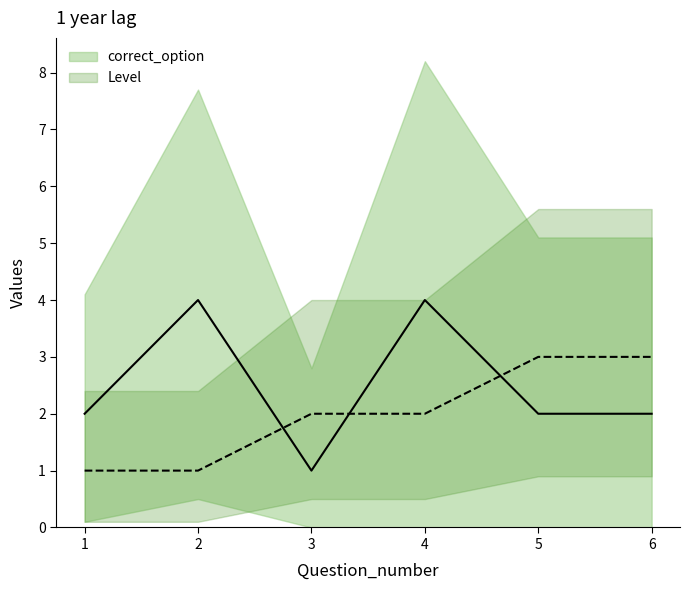

At how many categories does at least one series exceed 1?

6